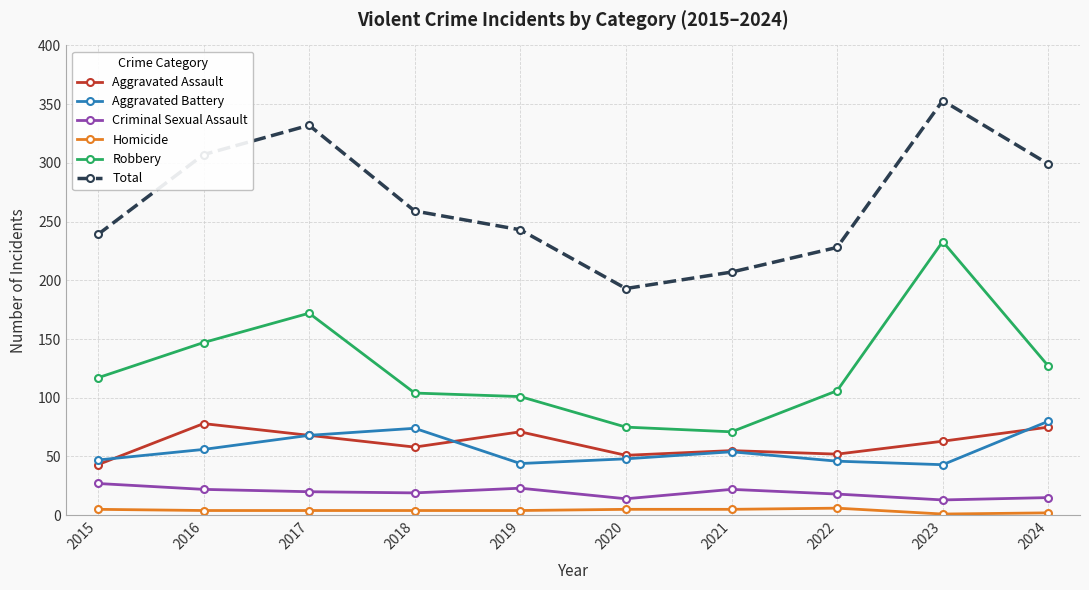

What is the value of the Homicide point at the 1st from the left?

5